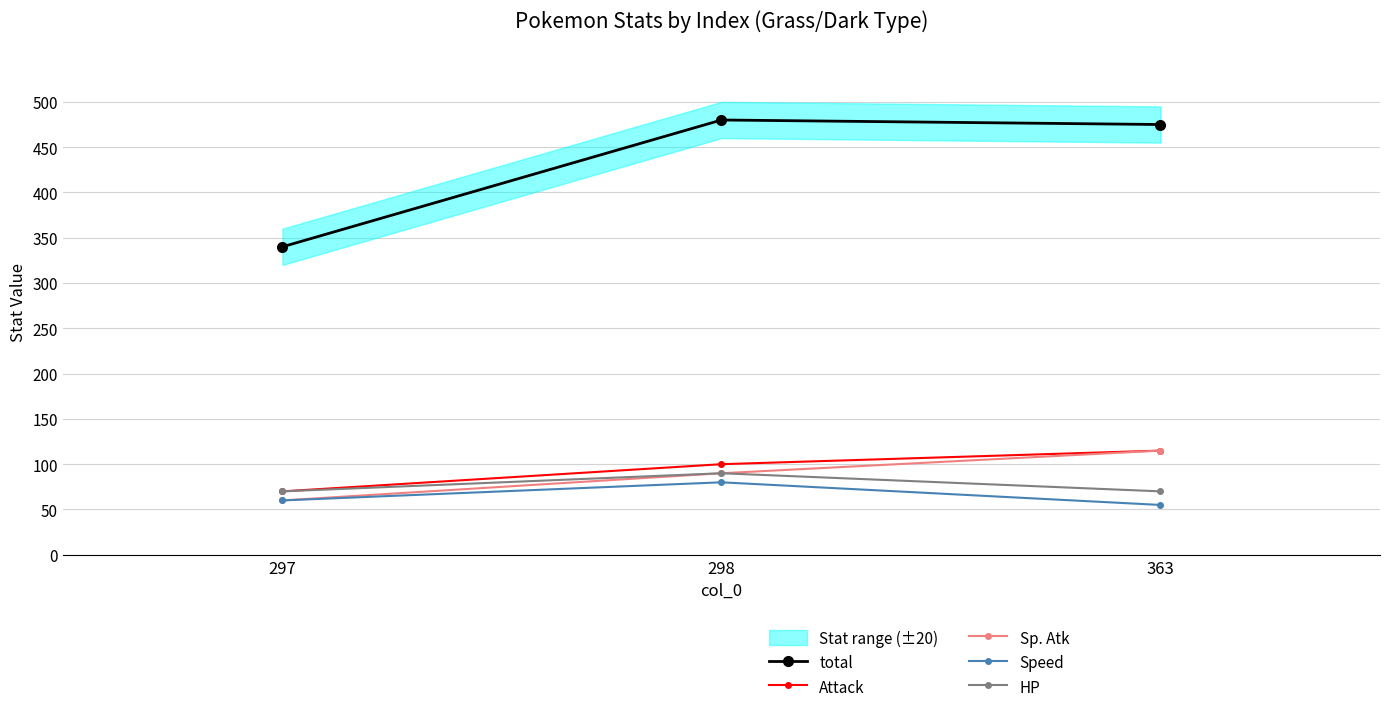

Reading right to left, list all the values displayed in this chart.

total: 475	480	340
Attack: 115	100	70
Sp. Atk: 115	90	60
Speed: 55	80	60
HP: 70	90	70